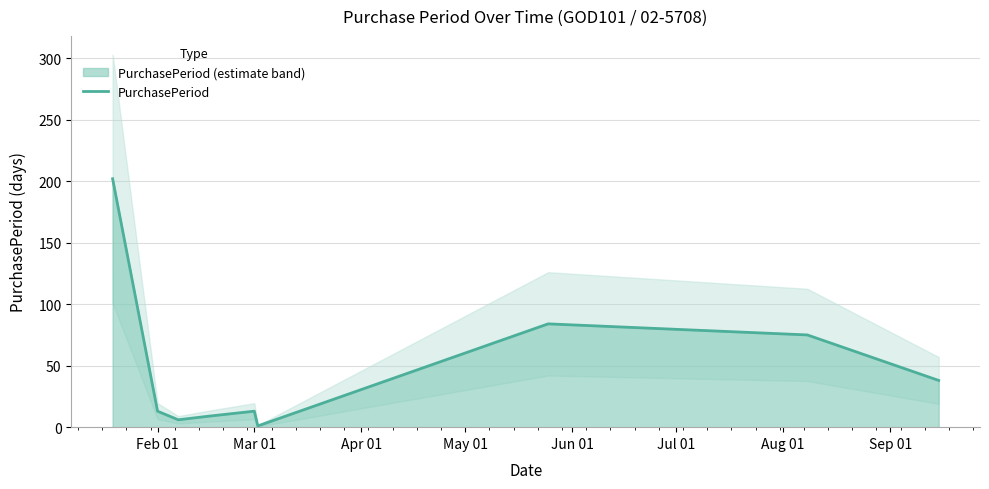

What is the maximum value for PurchasePeriod?

202